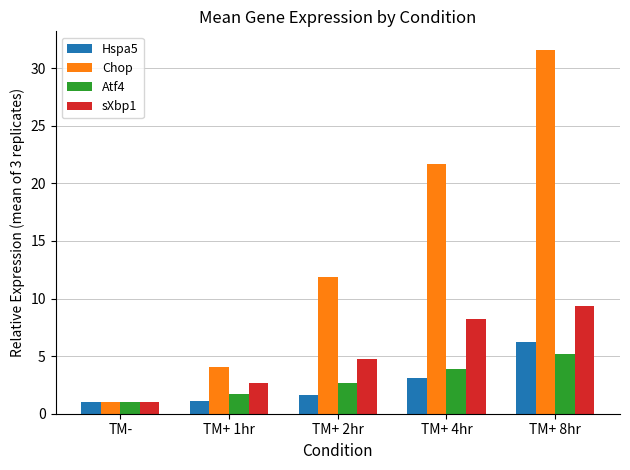

What is the sum of the Chop values at TM- and TM+ 8hr?

32.6